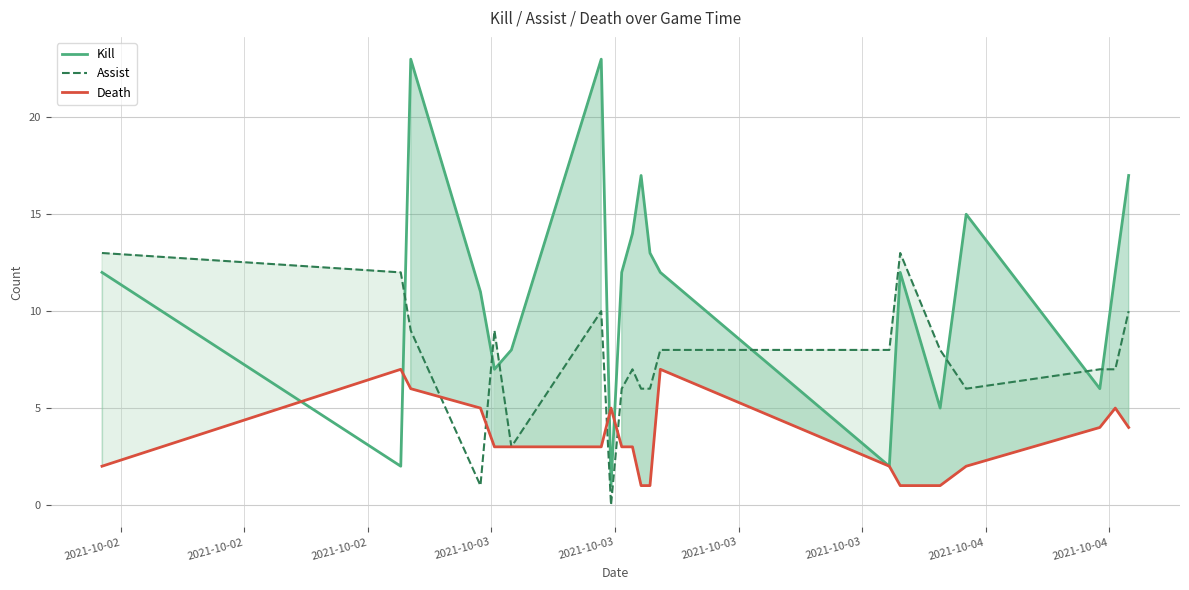

What is the difference between the maximum and second lowest values in the Kill series?

21